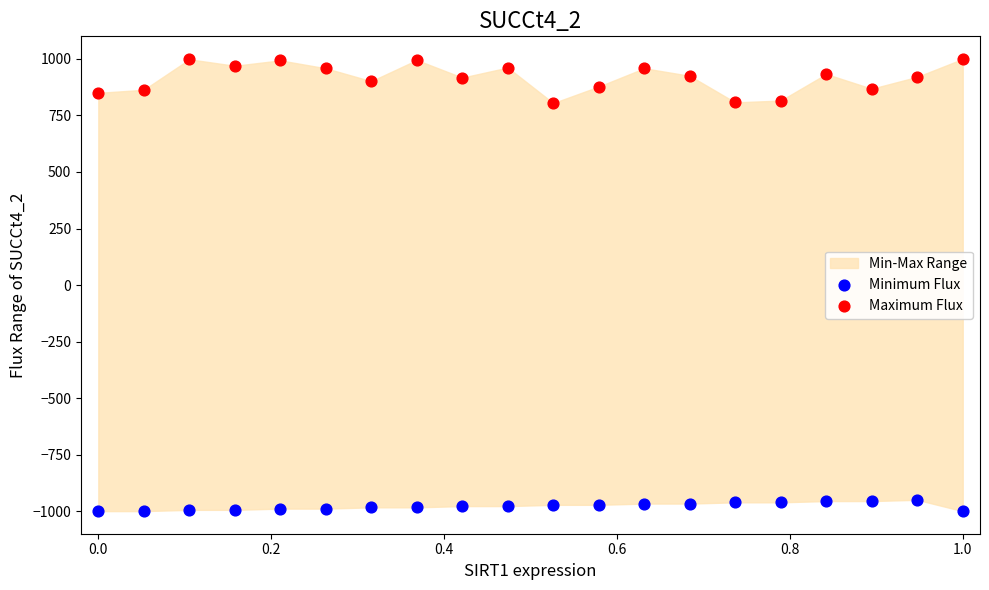

Which series contains the highest Y value?

Maximum Flux